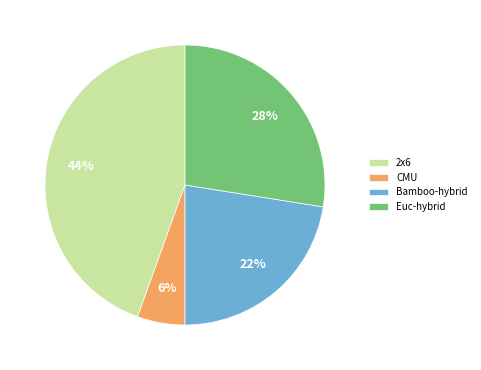

Does 2x6 represent more than half of the total?

No